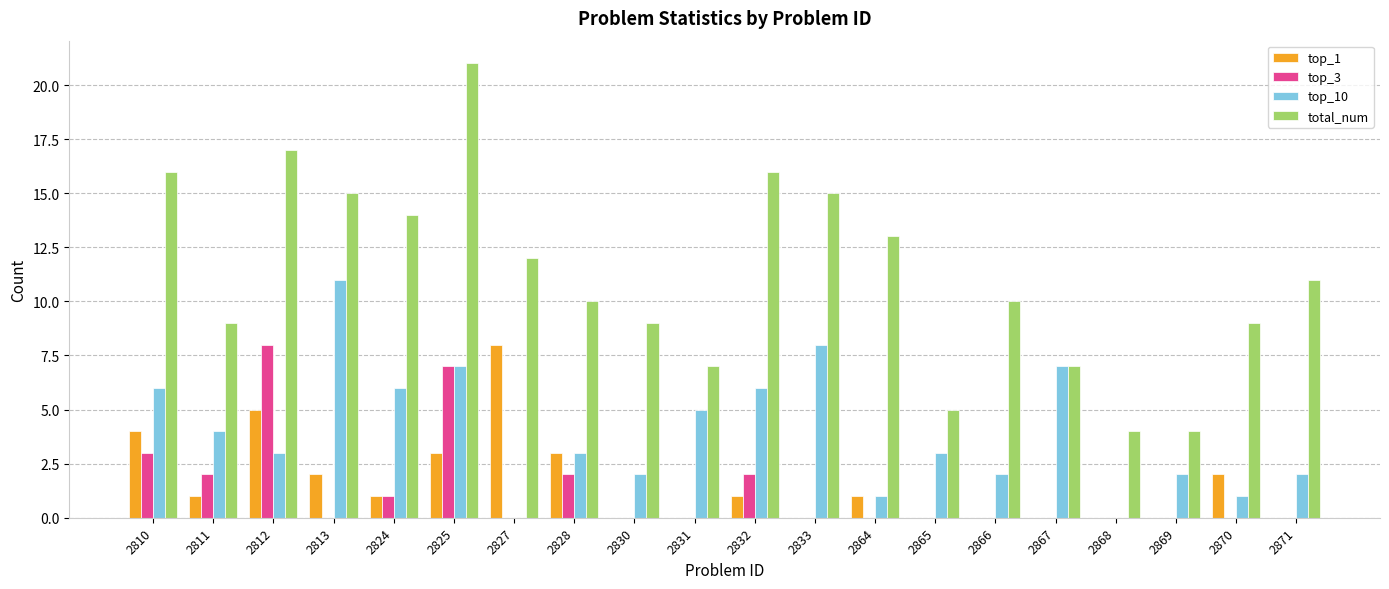

What is the spread (max minus min) of values at 2825?

18